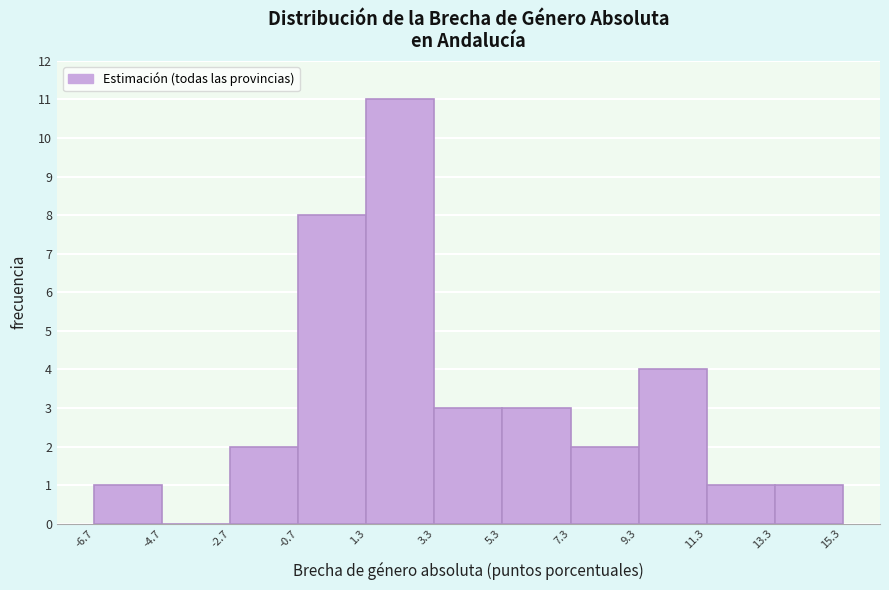

Which range on the x-axis has the tallest bar?

1.2 to 3.2